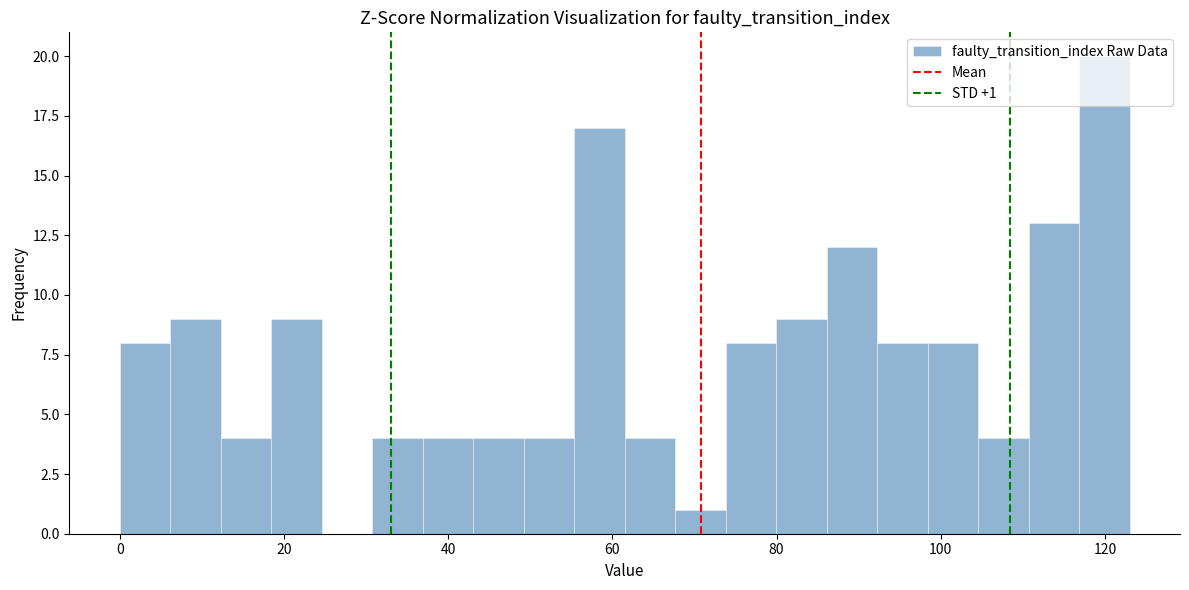

Around what value on the x-axis is the tallest bar? Give the approximate position of its centre, as read against the axis.

120